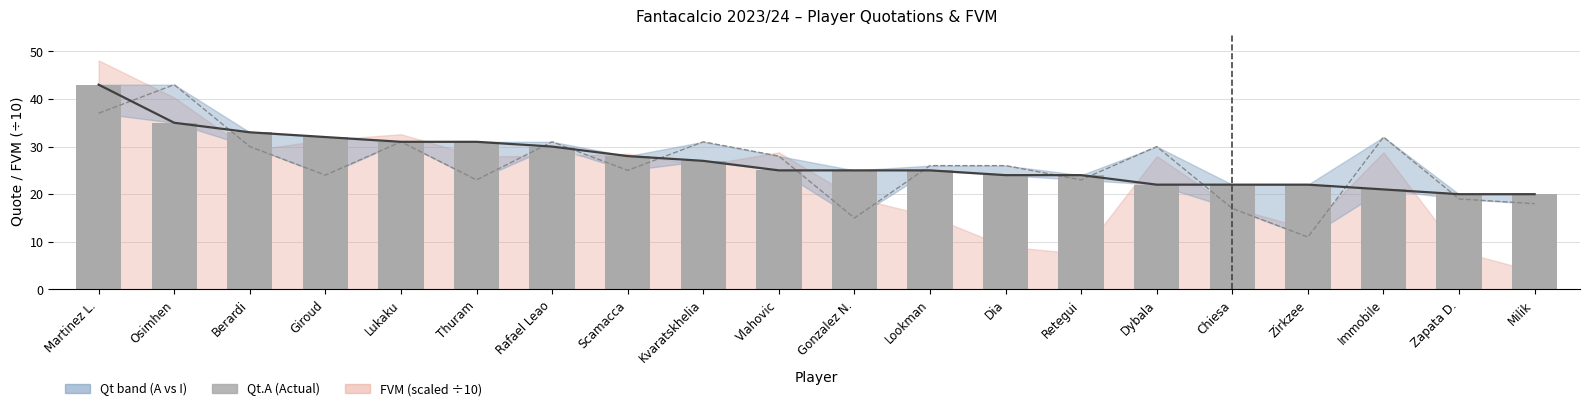

At how many categories does at least one series exceed 35?

2